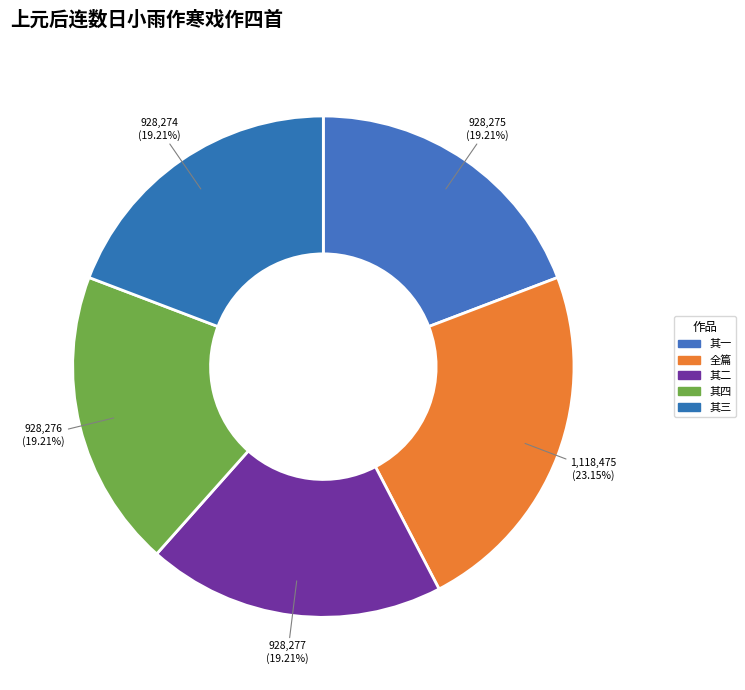

How many slices are in this pie chart?

5